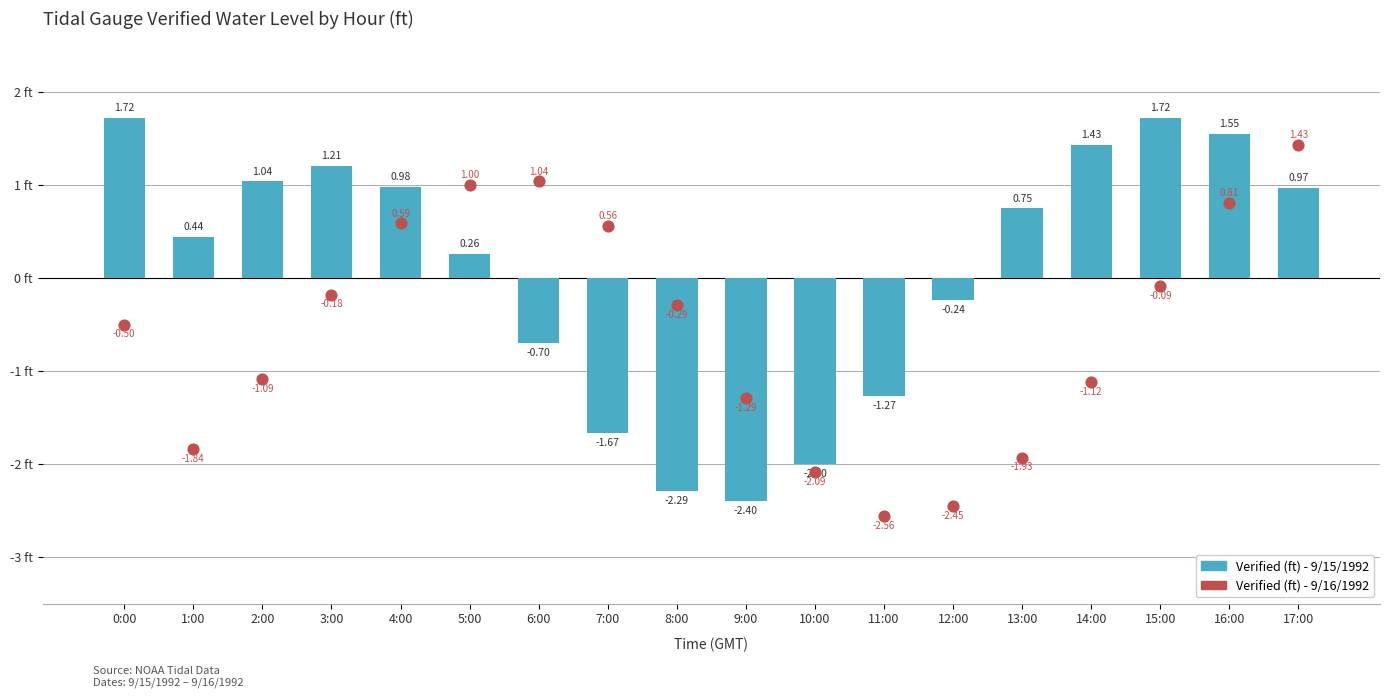

Is the value of Verified (ft) - 9/16/1992 at 5:00 greater than the value of Verified (ft) - 9/15/1992 at 0:00?

No